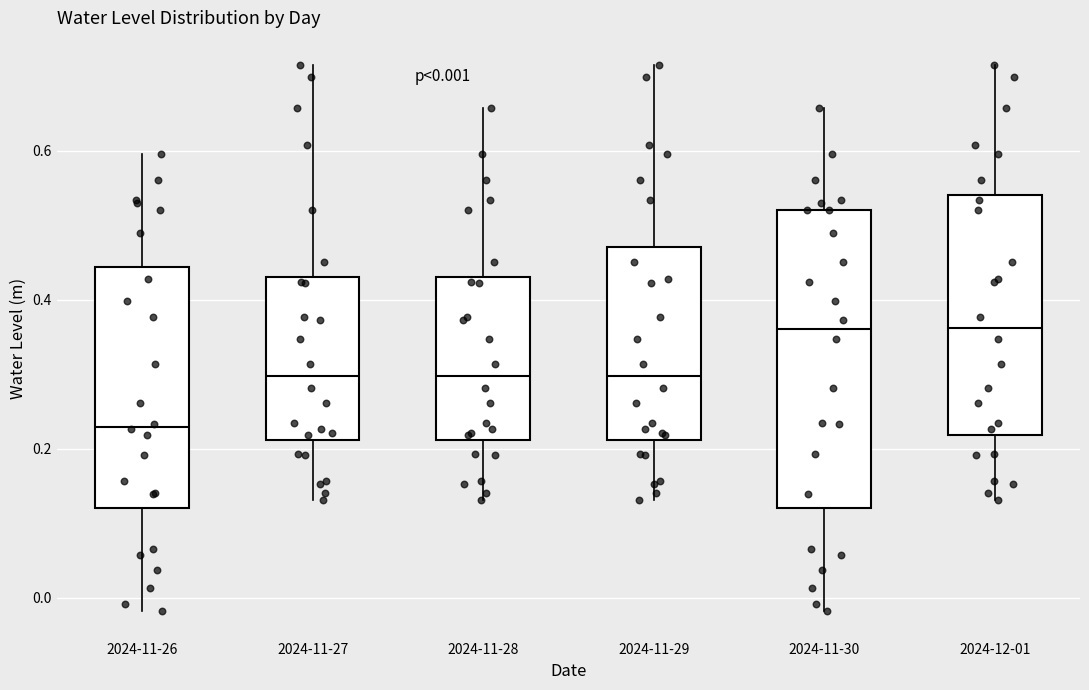

Comparing the boxes themselves (not the whiskers), which one is the tallest?

2024-11-30